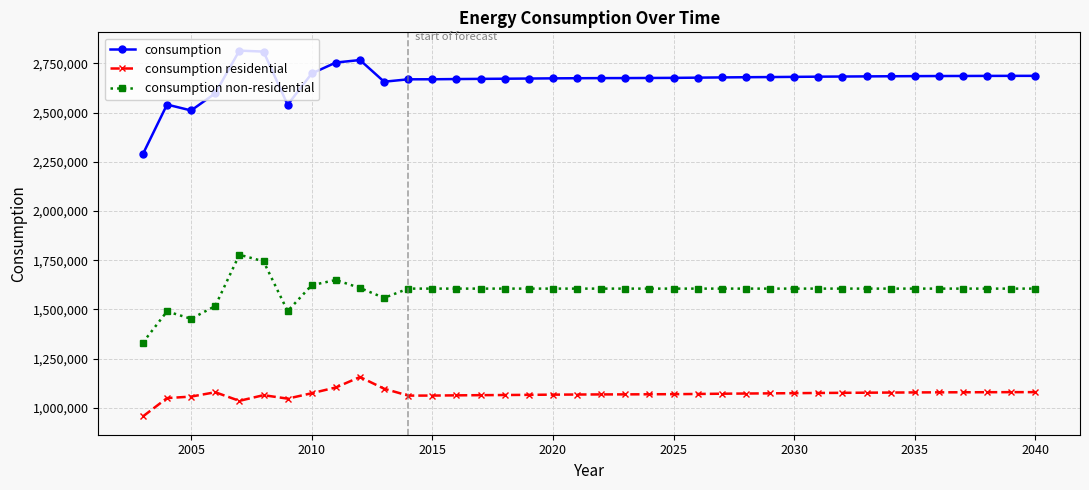

What is the lowest value of the consumption non-residential series?

1332122